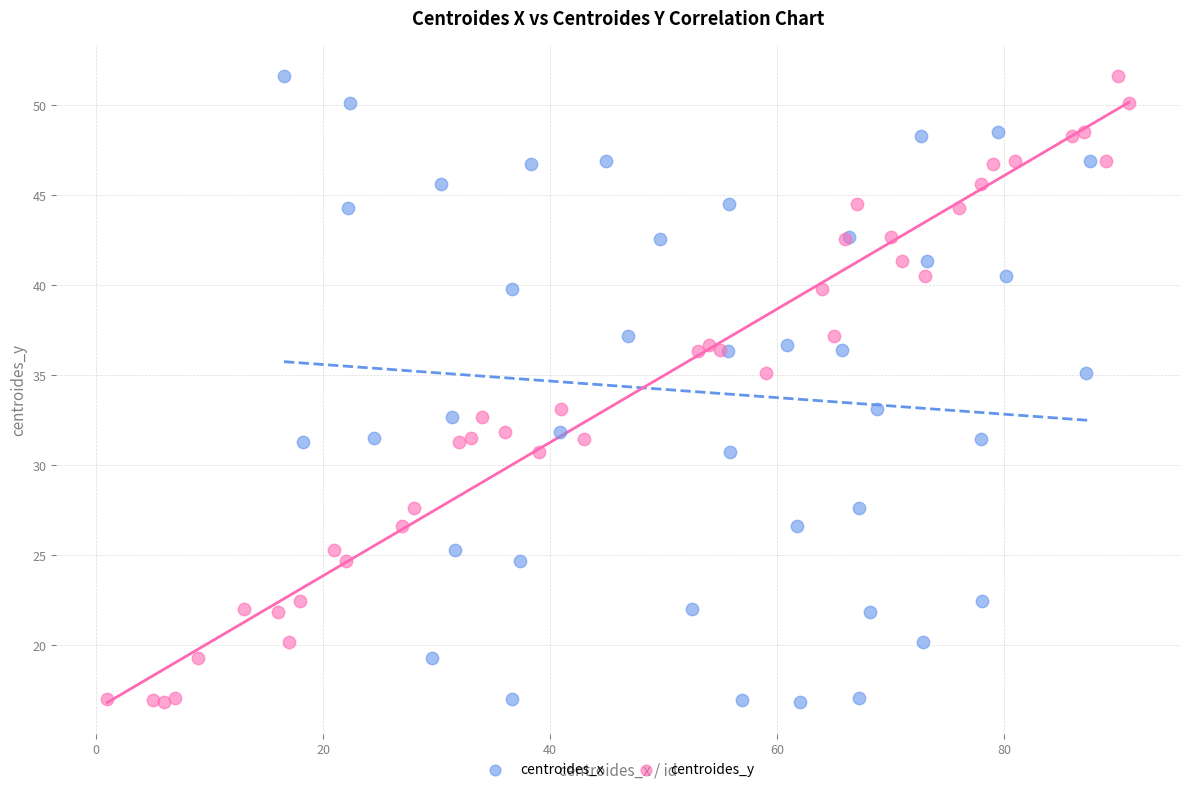

What are all the series names shown in the legend?

centroides_x, centroides_y